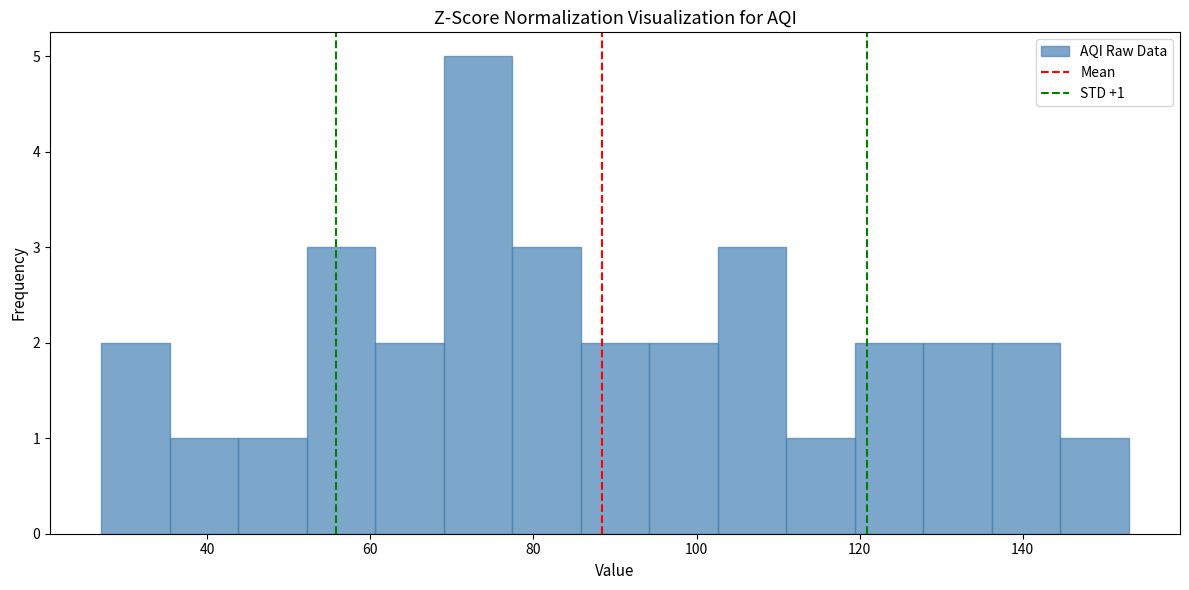

Which range on the x-axis has the tallest bar?

69.0 to 77.4